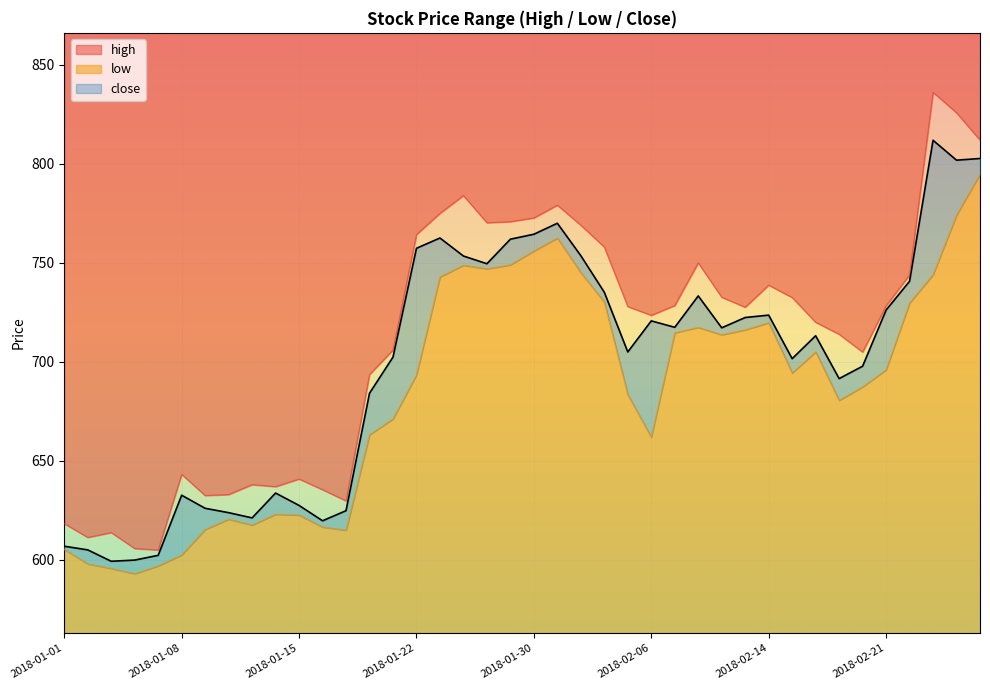

How many lines are shown in the chart?

3